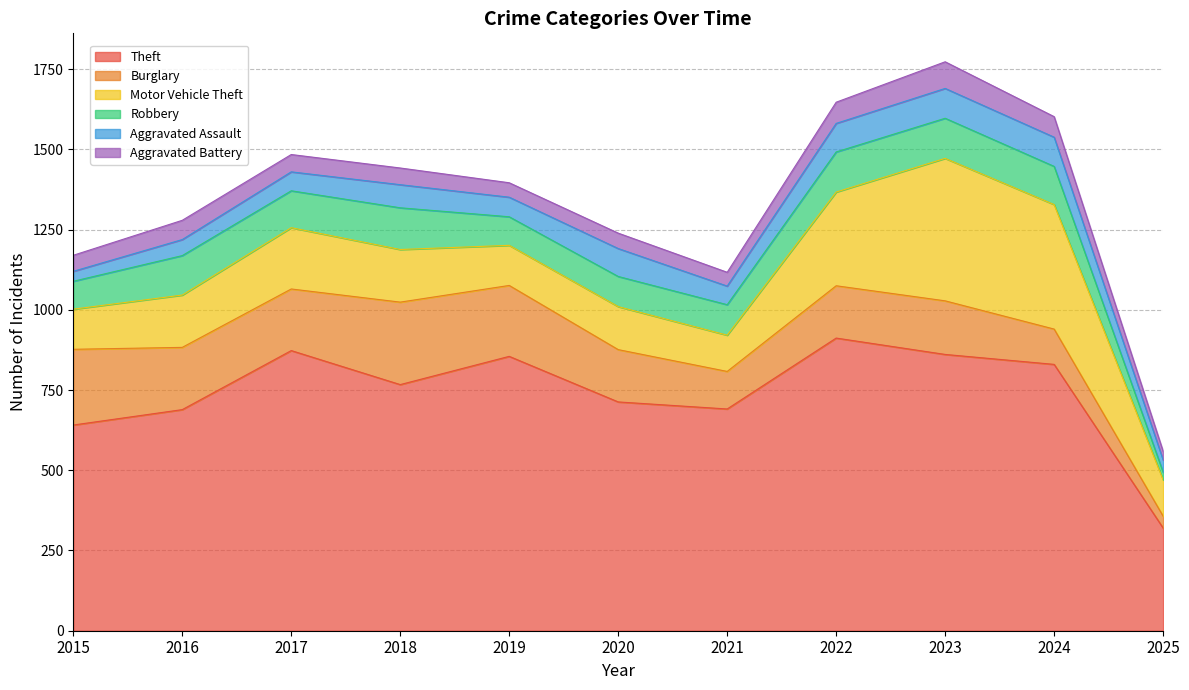

Which series has the widest spread of values?

Theft